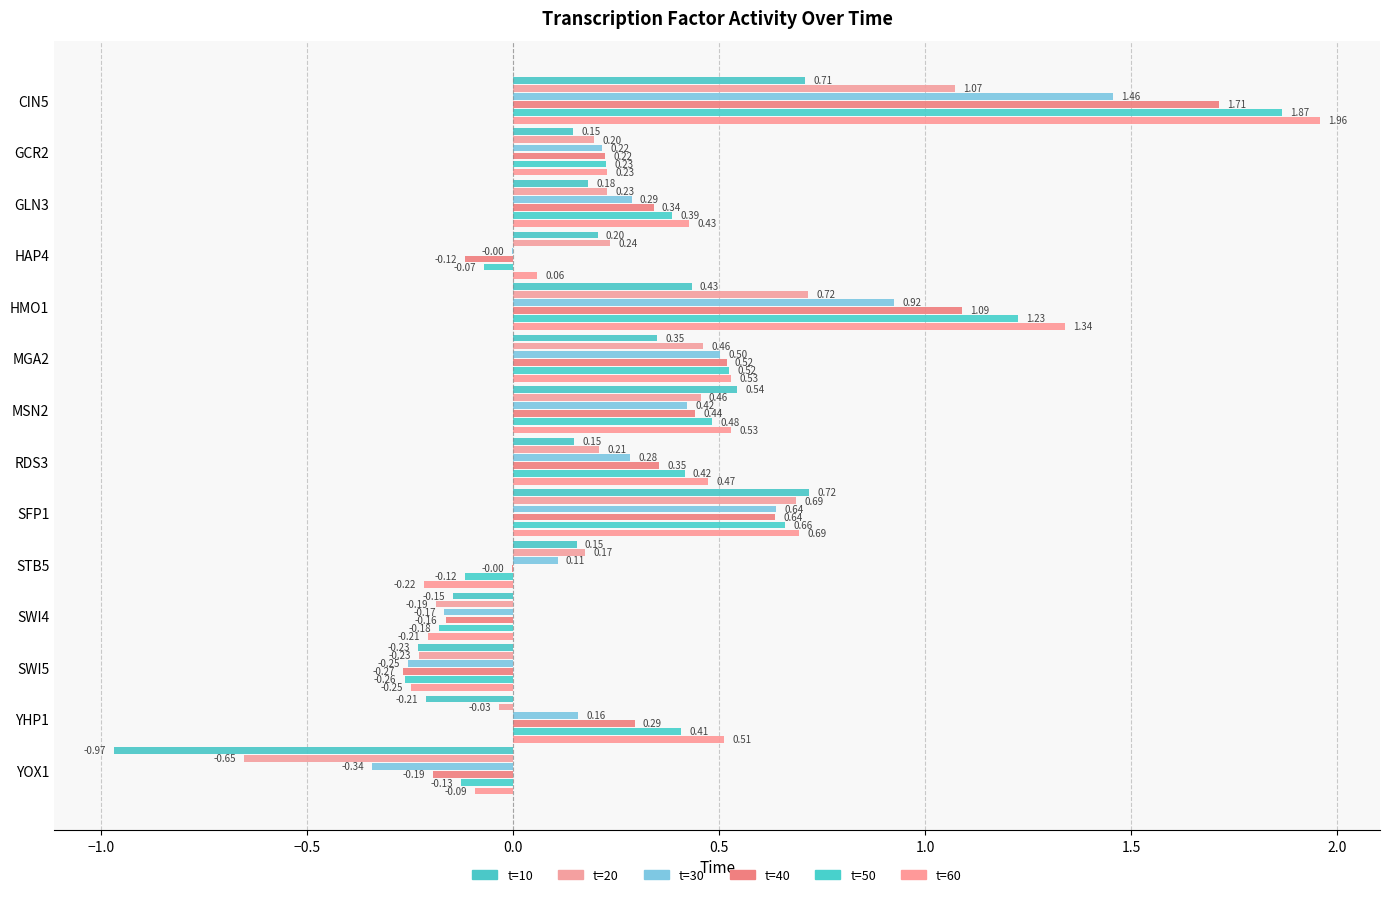

How many data points does each series have?

14